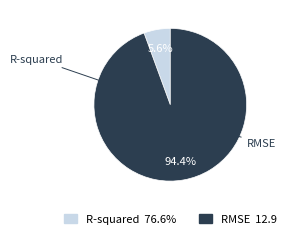

True or false: RMSE accounts for 94% of the total.

True